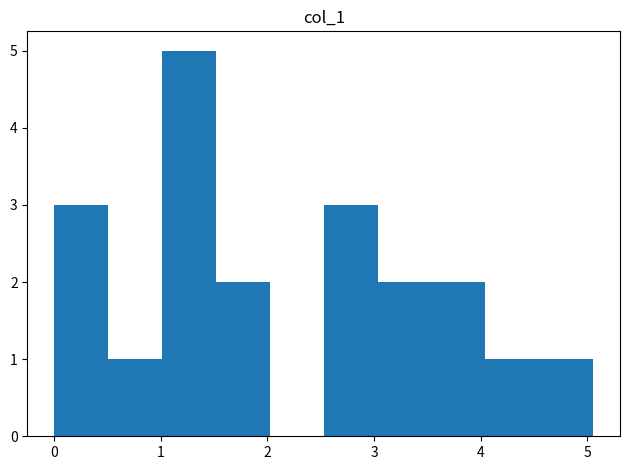

How tall is the bar that spans 0.5 to 1.0 on the x-axis? Neither the bar edges nor the heights are printed on the chart, so give them approximately, as read against the axes.

1